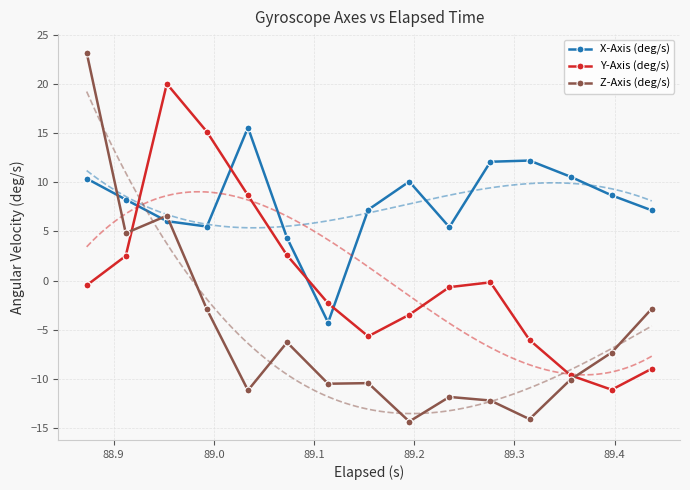

What is the value of the X-Axis (deg/s) point at the 7th from the left?

-4.3